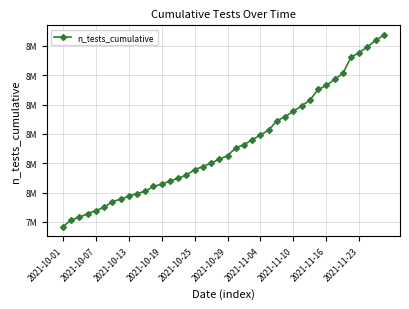

What is the sum of all values?

326462732